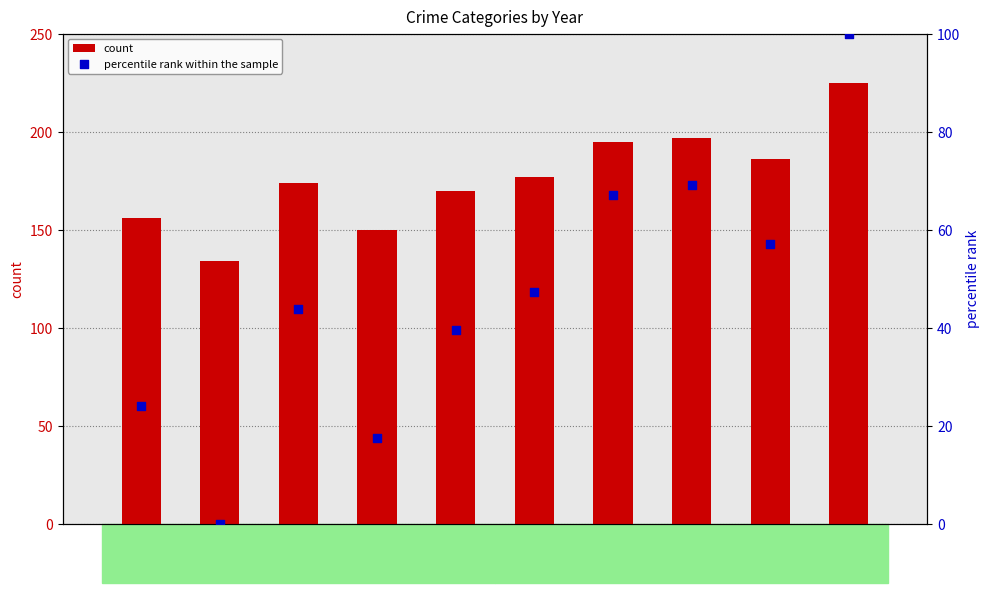

Is the value of percentile rank within the sample at 2023 greater than the value of count at 2021?

No